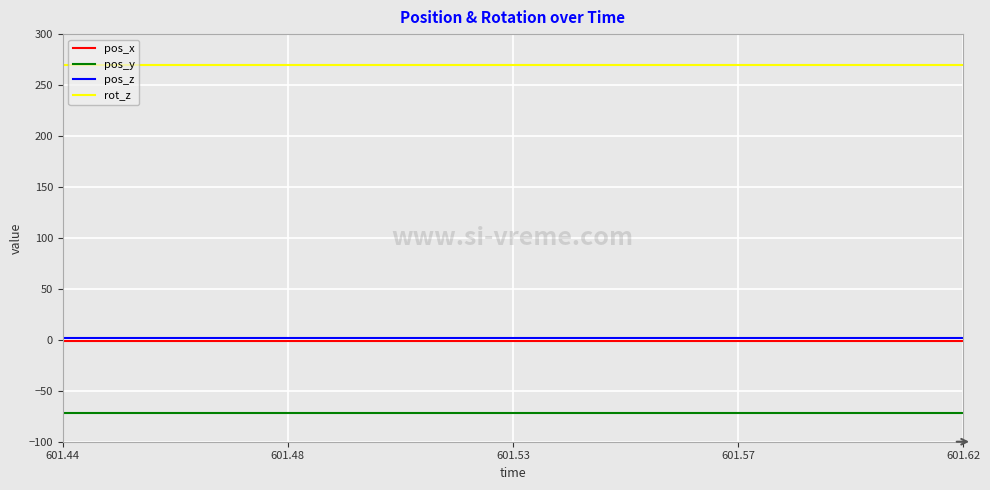

True or false: rot_z and pos_y intersect in this chart.

False